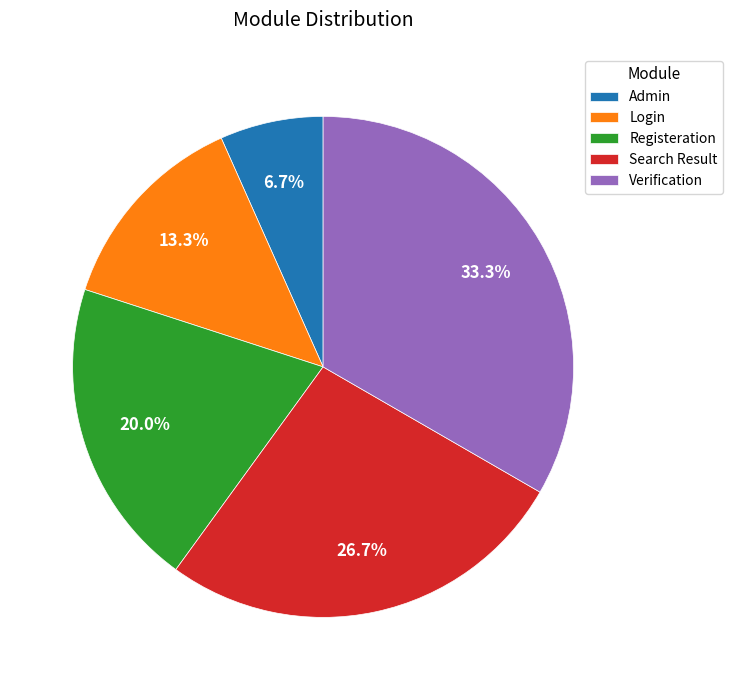

Is it true that Verification is 21% of the pie?

False